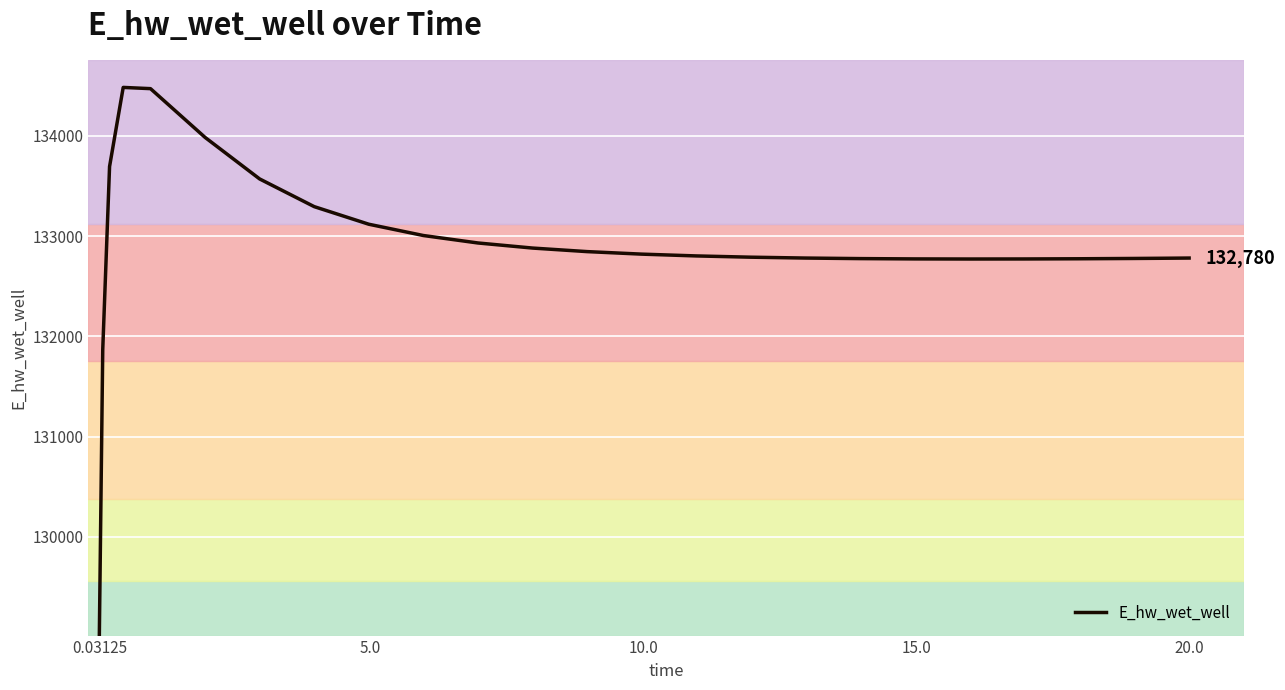

What is the smallest value displayed?

129015.9